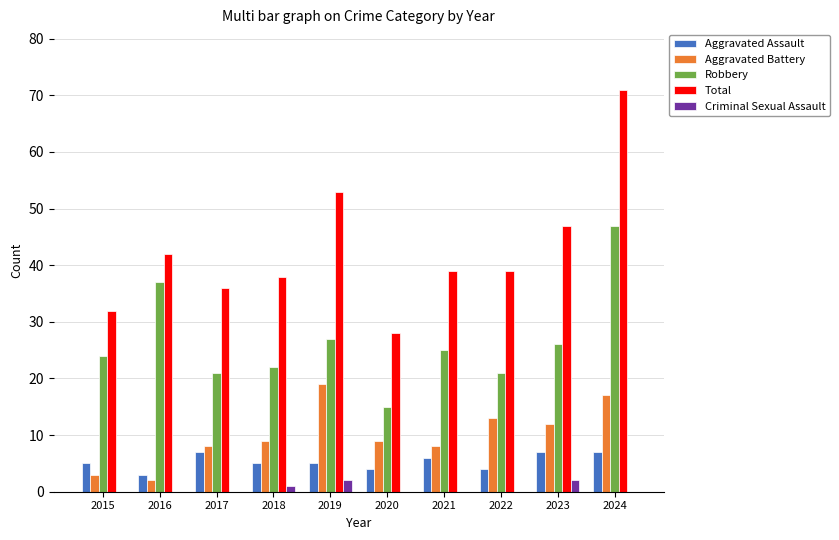

Between 2015 and 2023, which series saw the biggest shift?

Total